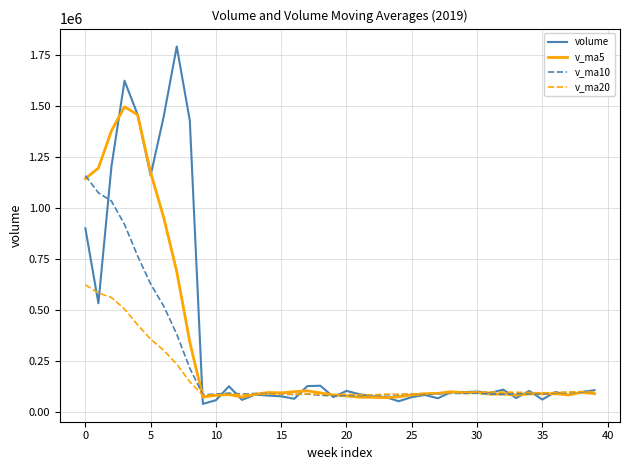

List the series in order of their overall mean, lowest first.

v_ma20, v_ma10, v_ma5, volume